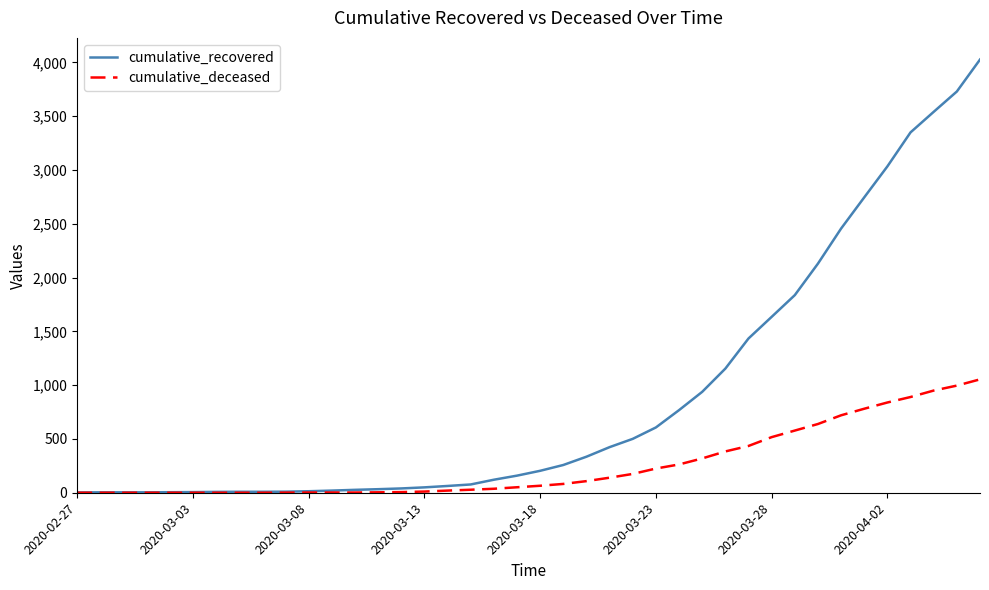

What is the maximum value for cumulative_recovered?

4027